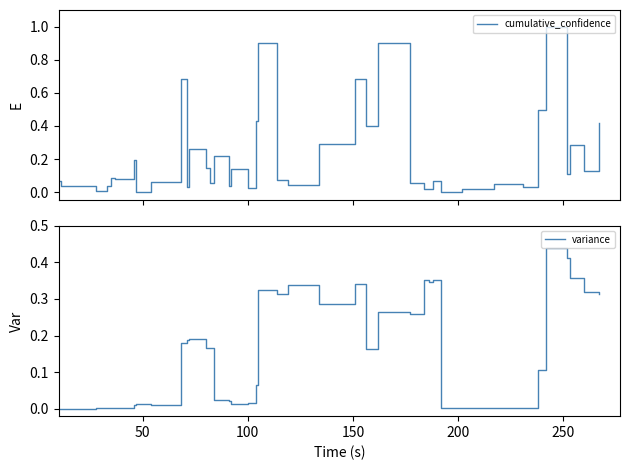

What is the maximum value for cumulative_confidence?

1.0